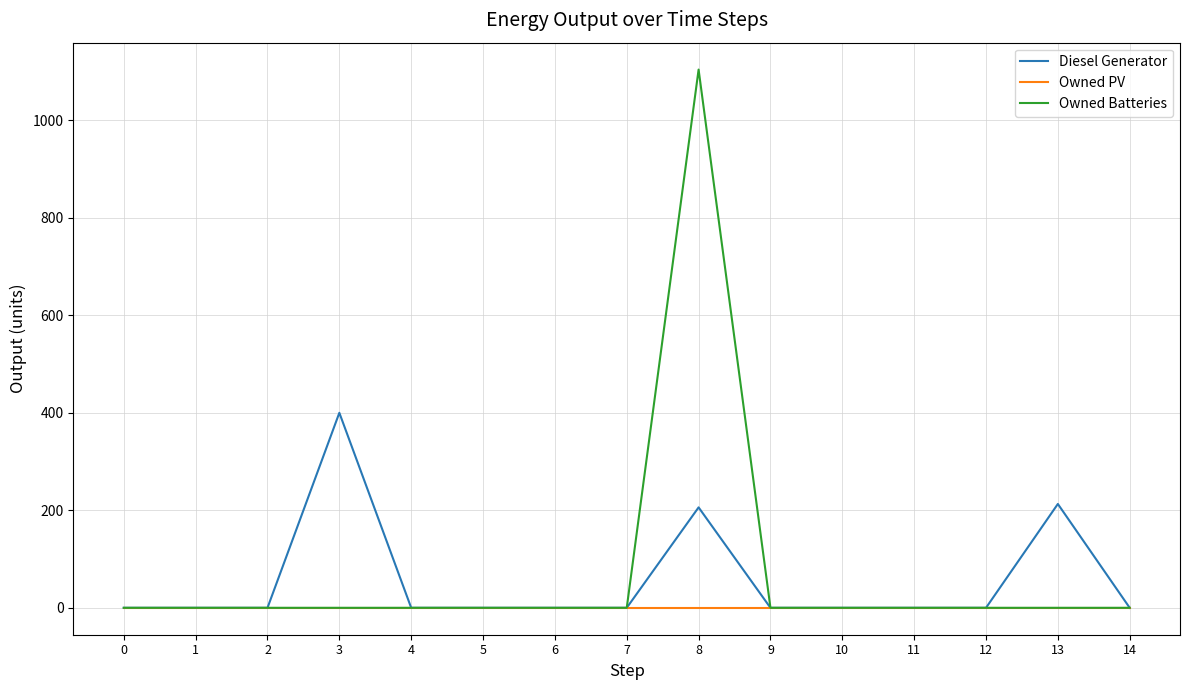

List the series in order of their peak value, lowest first.

Owned PV, Diesel Generator, Owned Batteries